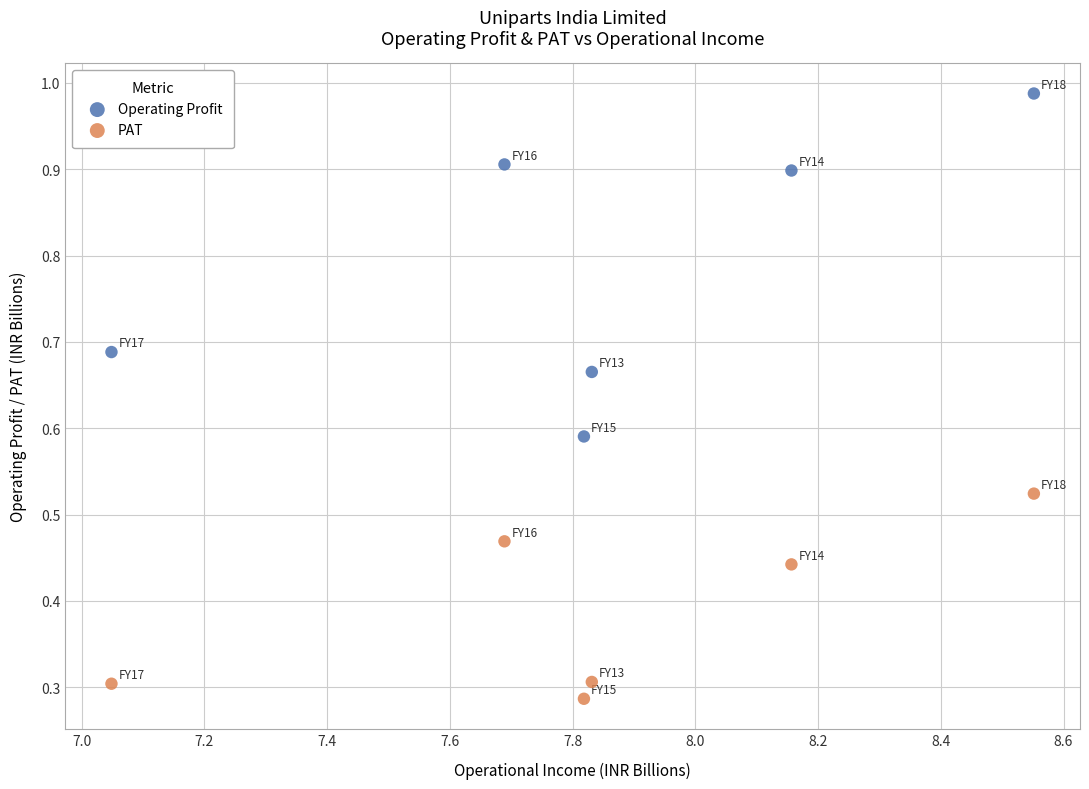

Which series has the largest Y range (max minus min)?

Operating Profit